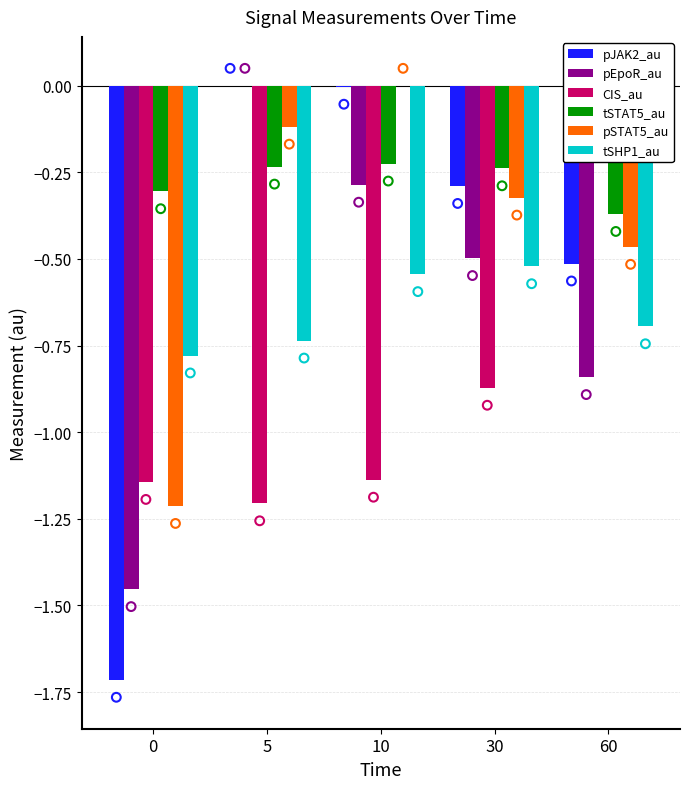

At which category is the sum across all series the highest?

10